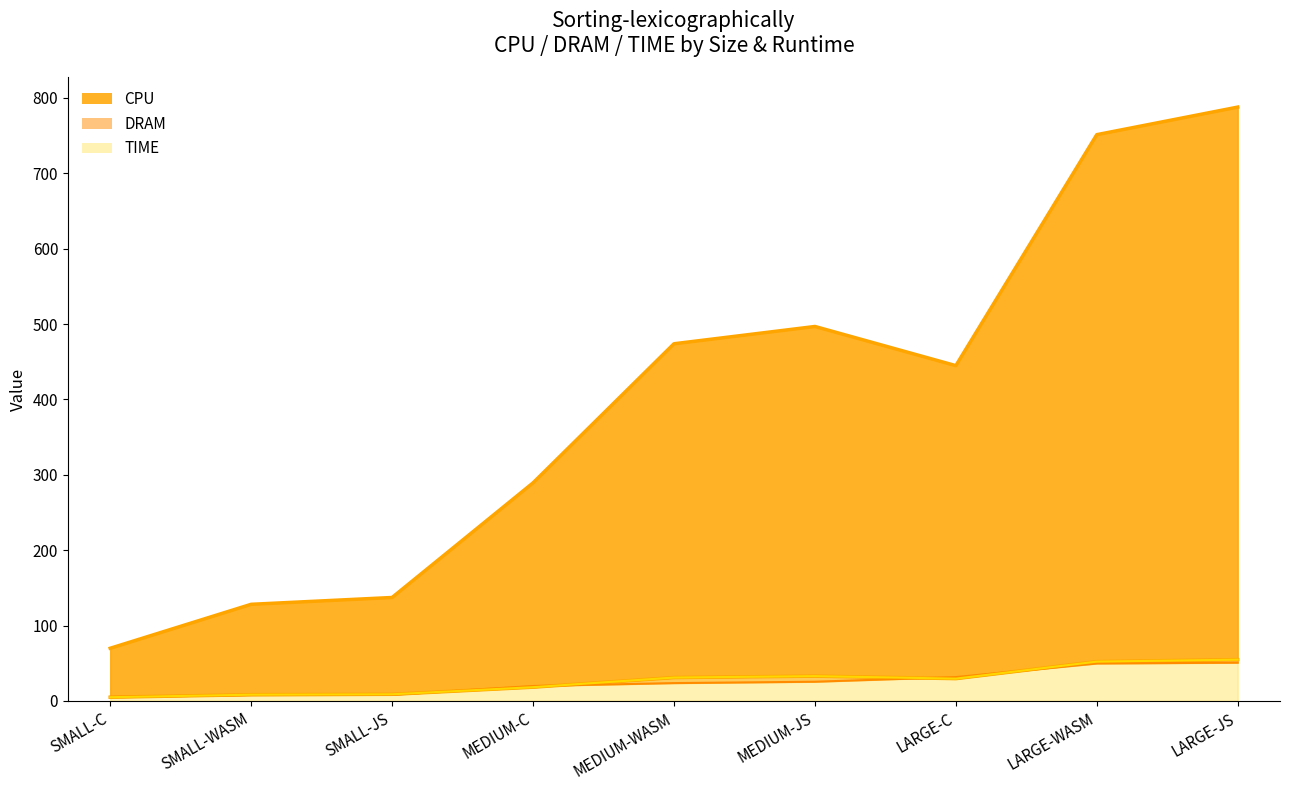

True or false: CPU has more than 1 interior local peaks.

False